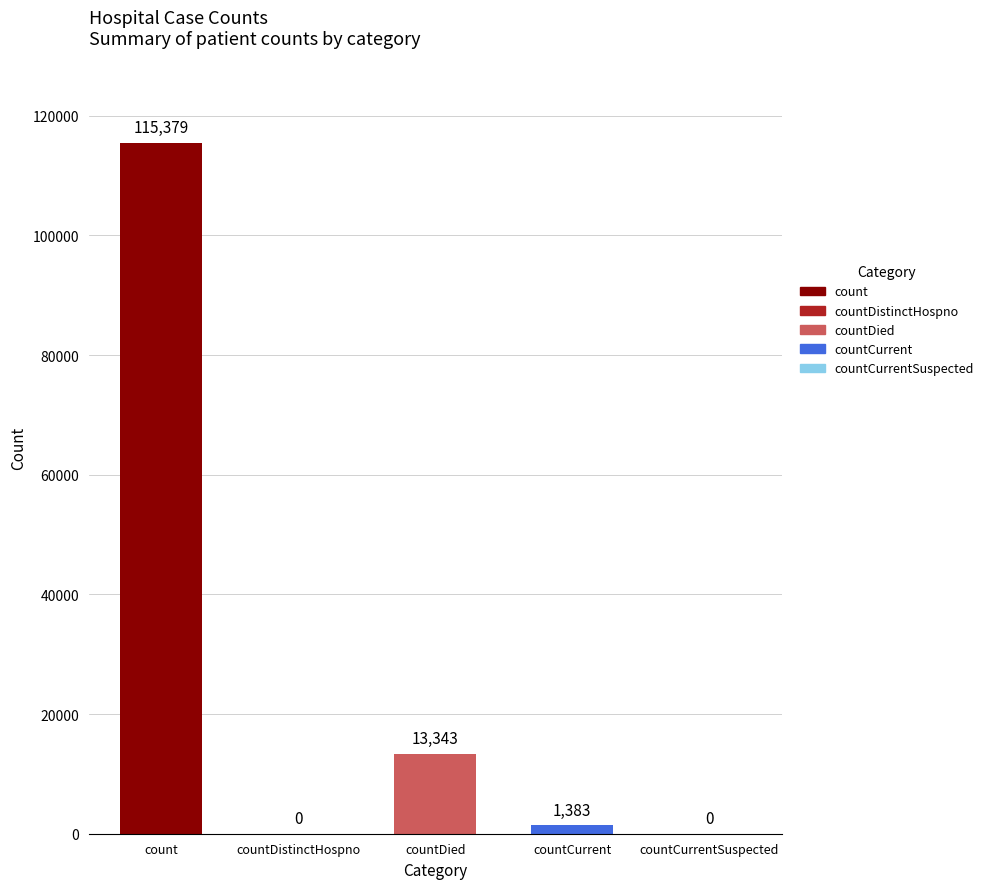

What is the sum of the values at countCurrent and countCurrentSuspected?

1383